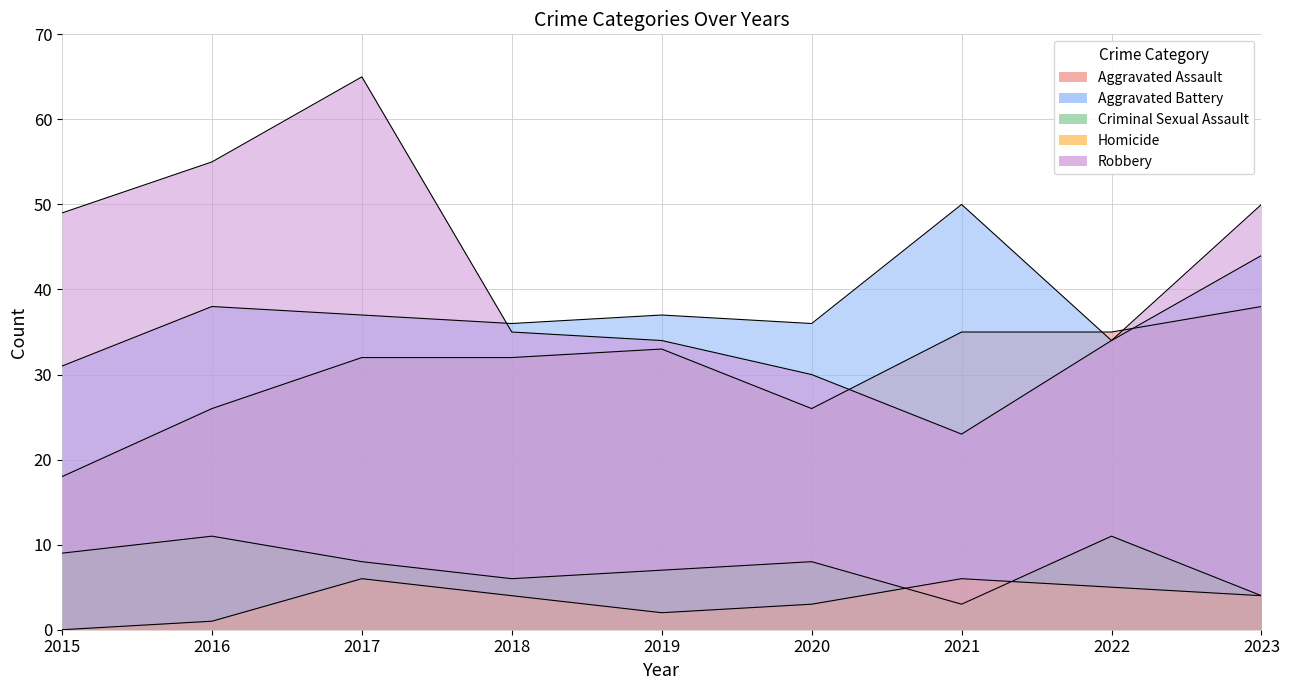

Count the Homicide values in the range 2 to 5.

5